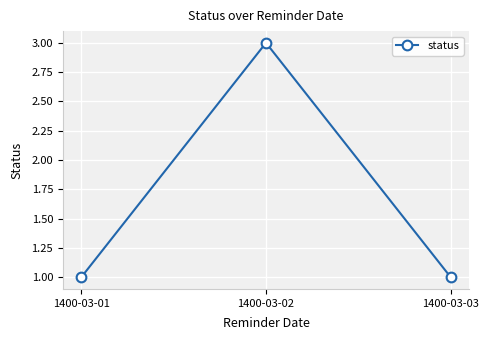

What is the change in value from 1400-03-01 to 1400-03-02?

+2